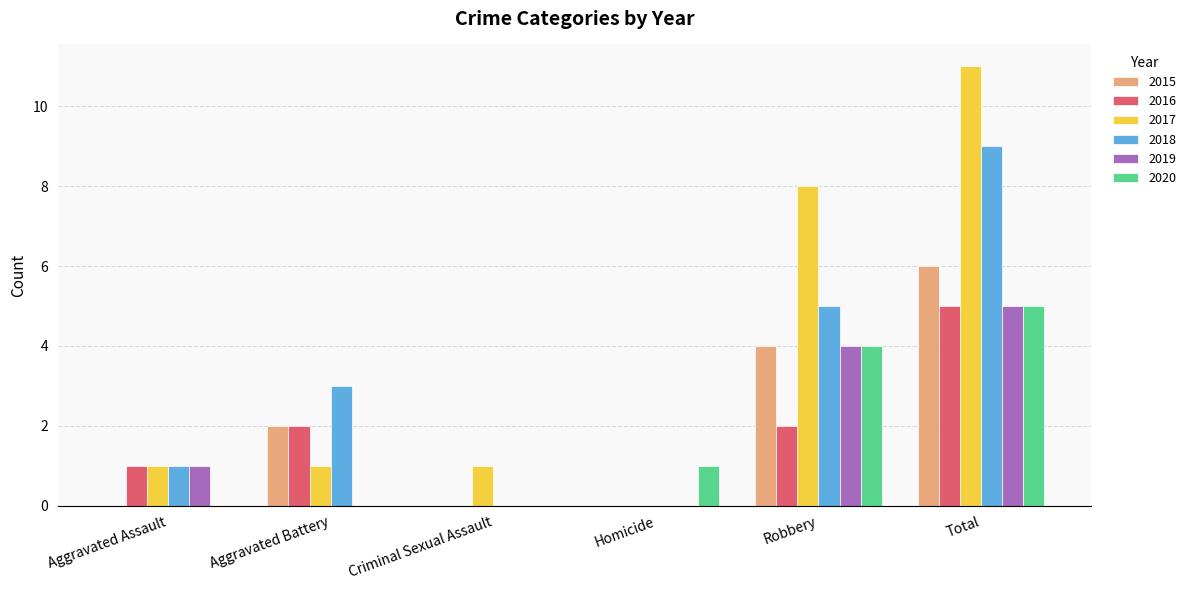

The 2017 series shows 11 at Total. True or false?

True